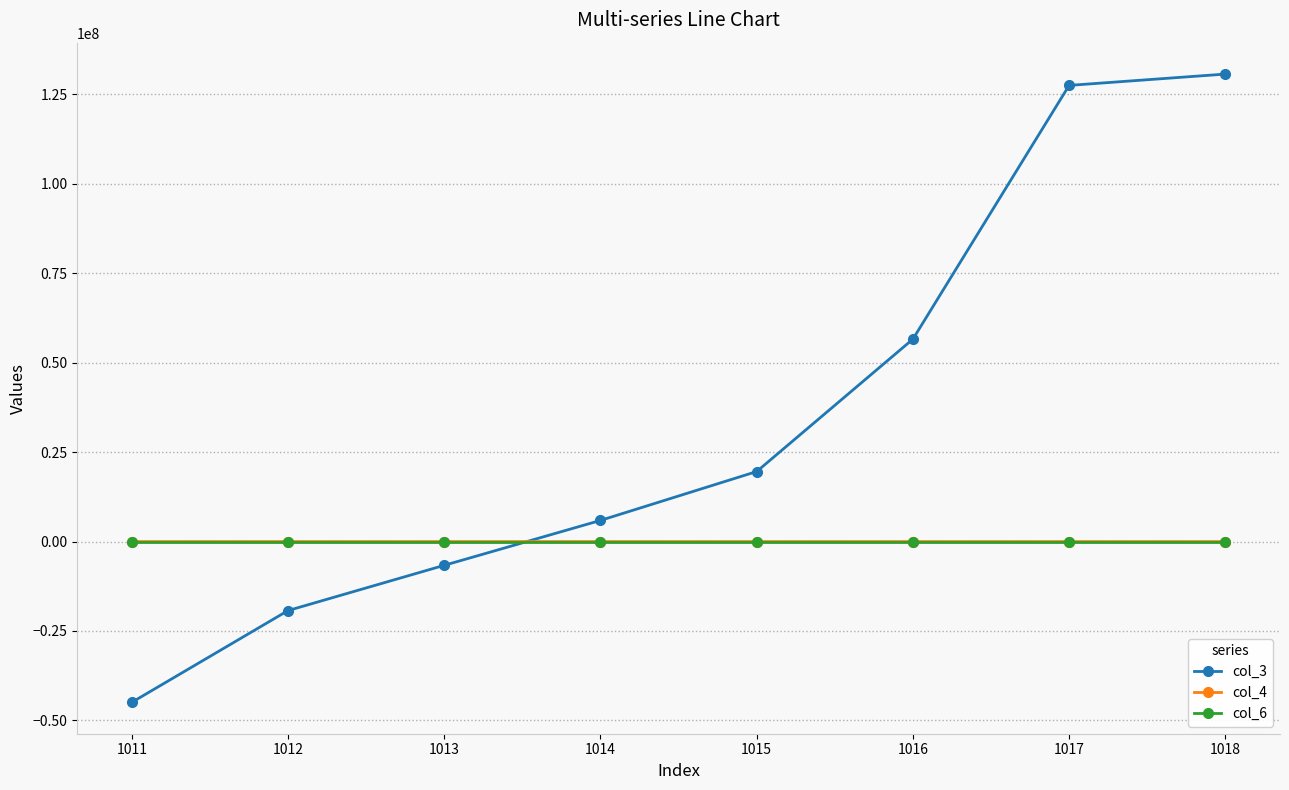

What is the value of the col_3 point at the 3rd from the left?

-6643845.5